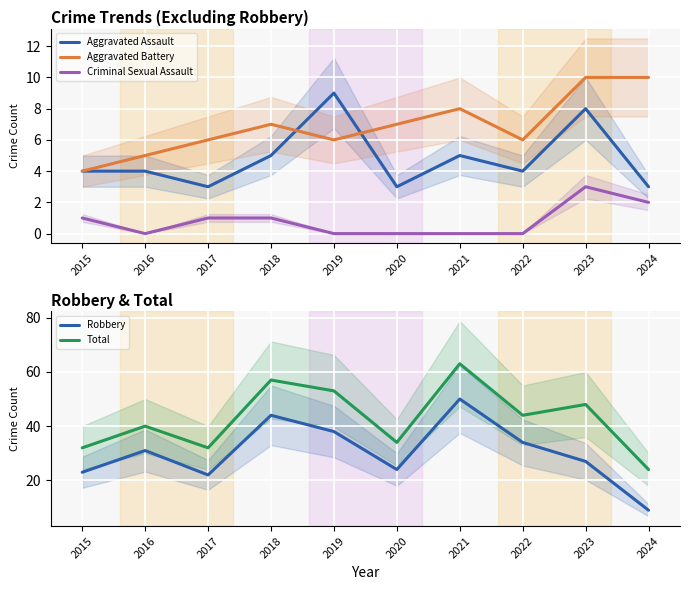

What is the sum of the Criminal Sexual Assault values at 2015 and 2023?

4